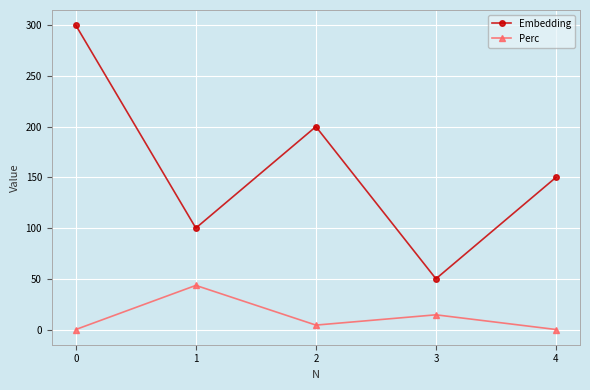

List the labels in order of Embedding value, largest first.

0, 2, 4, 1, 3